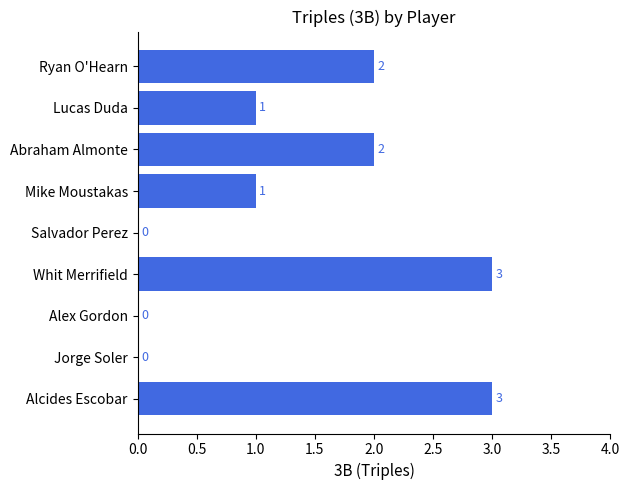

What is the maximum value shown in the chart?

3